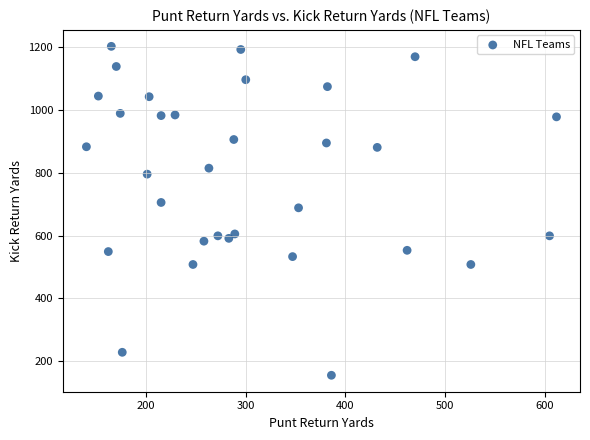

What is the range of X values (max minus min)?

472